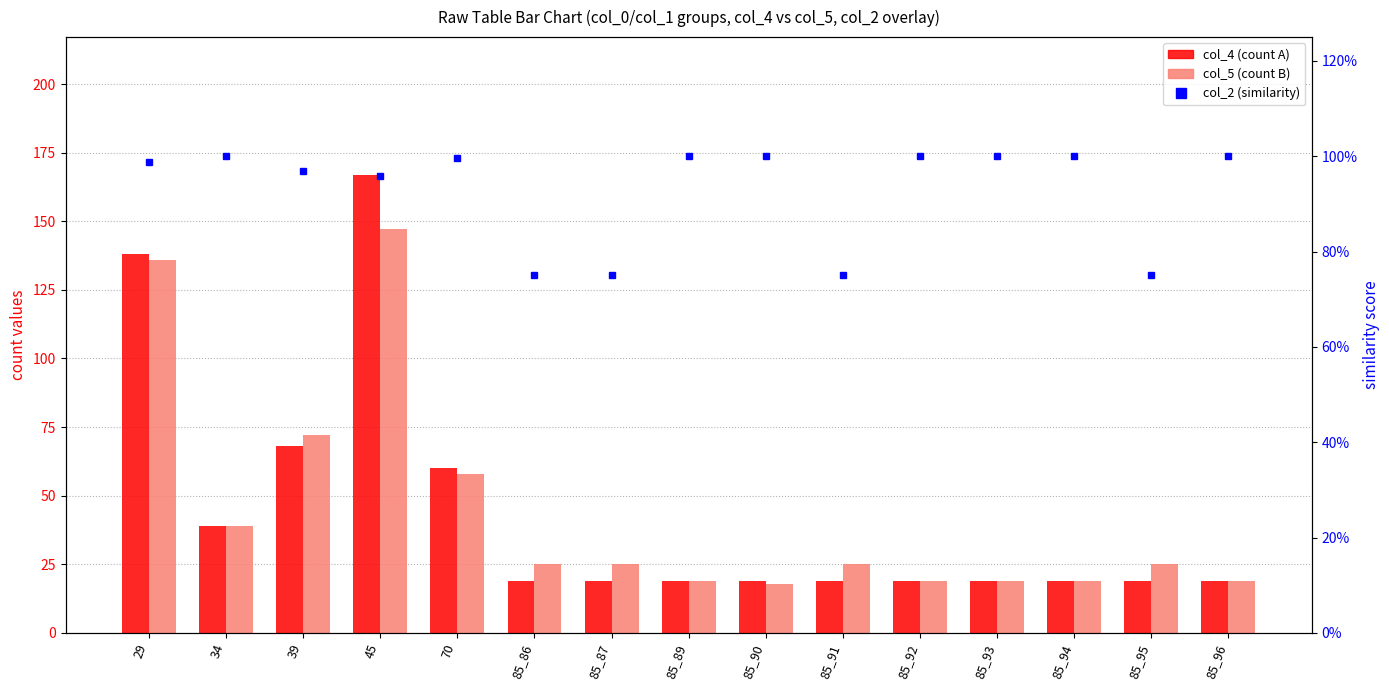

At 85_87, list the series in order from largest to smallest.

col_5 (count B), col_4 (count A), col_2 (similarity)